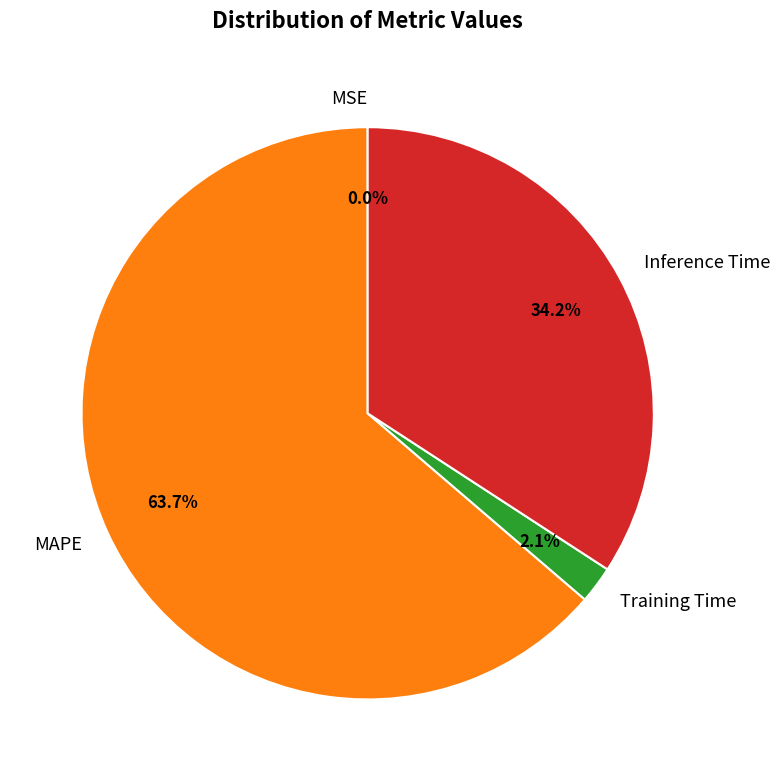

How much of the chart is everything except Training Time?

97.9%